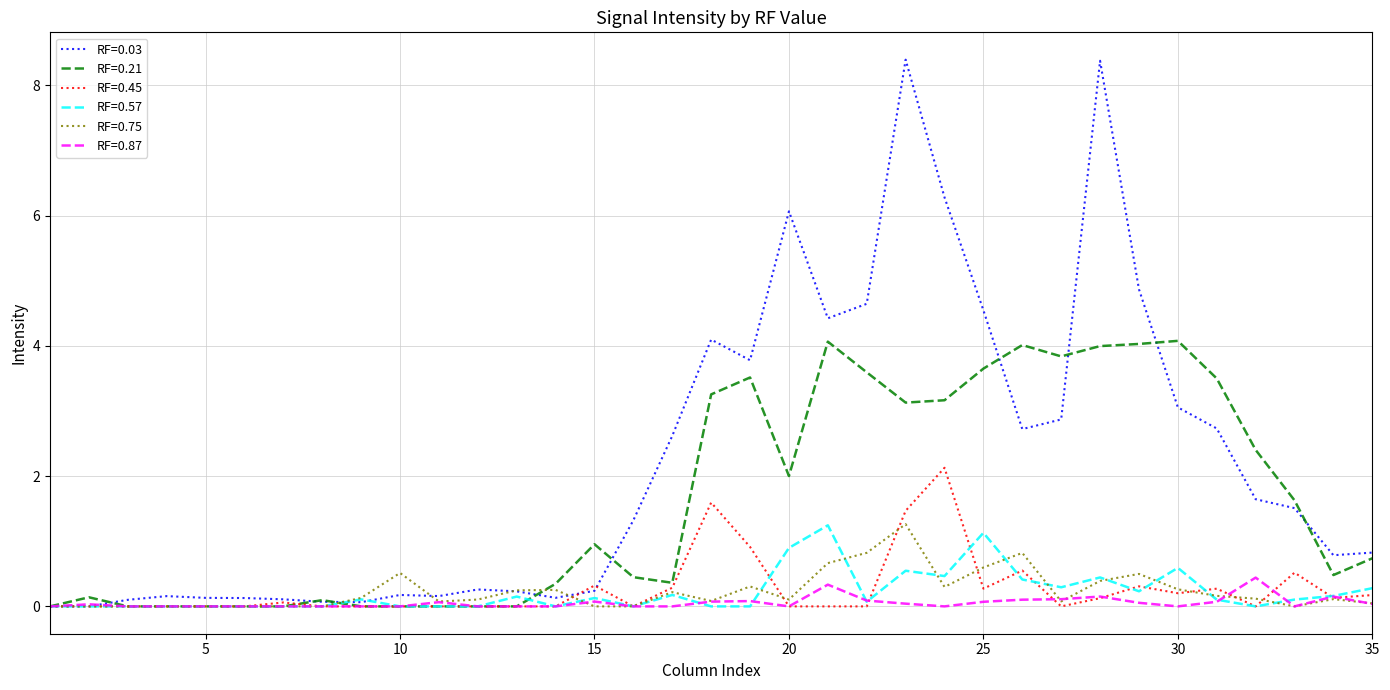

What is the highest value of the RF=0.03 series?

8.4